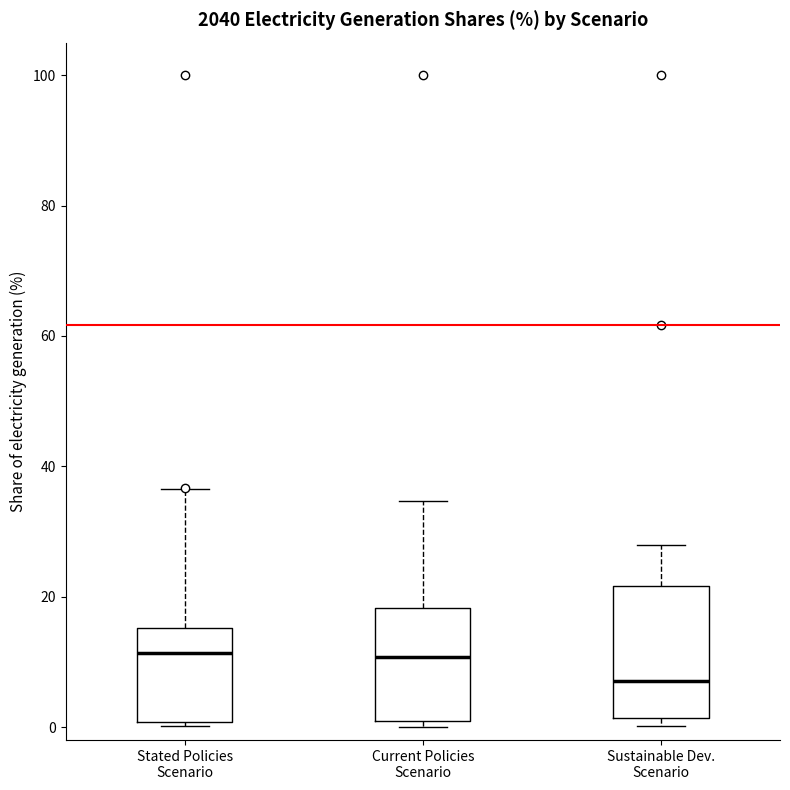

Comparing the boxes themselves (not the whiskers), which one is the tallest?

Sustainable Dev. Scenario